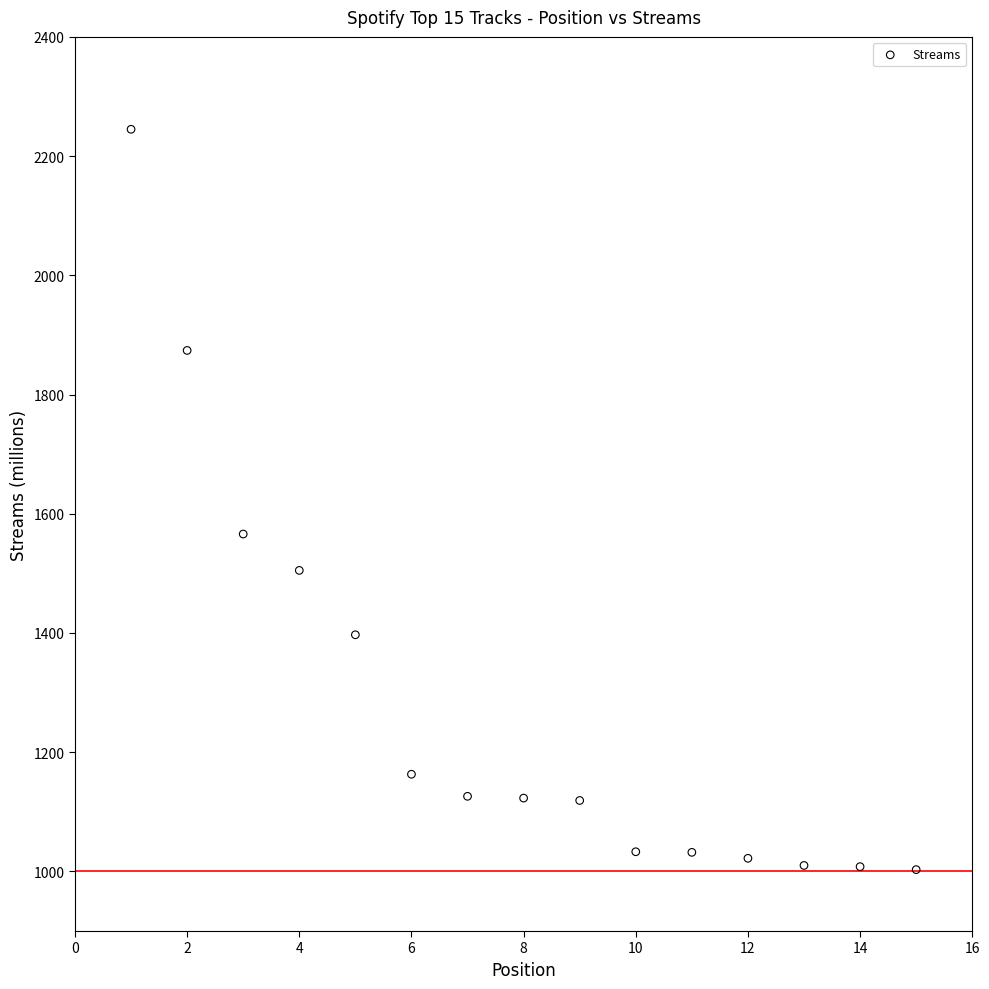

What is the range of Y values (max minus min)?

1242